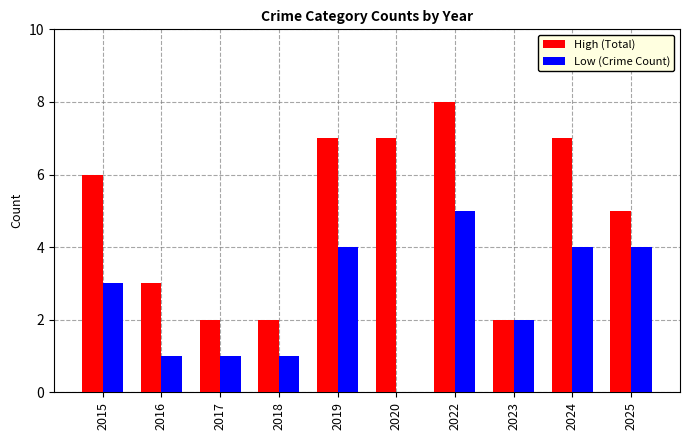

What is the sum of all Low (Crime Count) values?

25